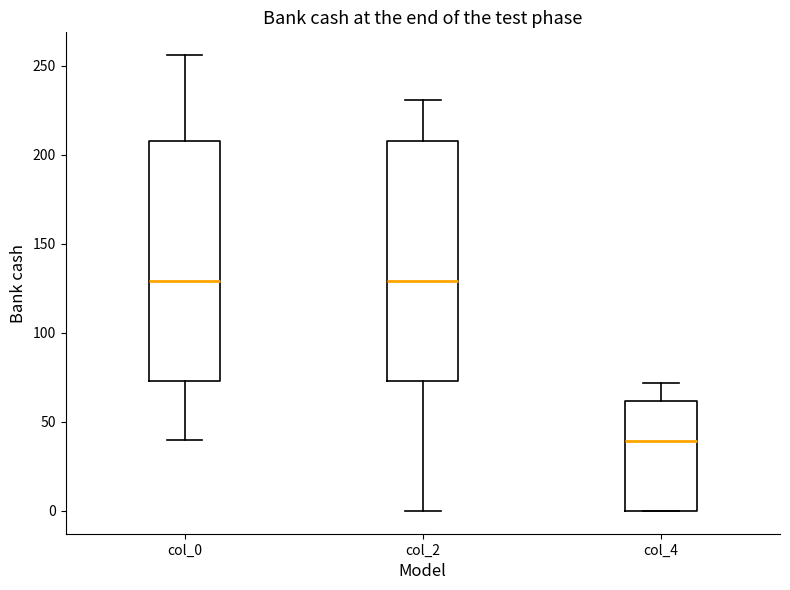

Reading left to right, transcribe this box plot: for each box, give where its median line is, the range the box spans, and where its two whiskers end, as read against the y-axis. The values are not printed on the chart, so give them approximately, as read against the axis.

col_0: median 130, box 75 to 210, whiskers 40 to 255
col_2: median 130, box 75 to 210, whiskers 0 to 230
col_4: median 40, box 0 to 60, whiskers 0 to 70